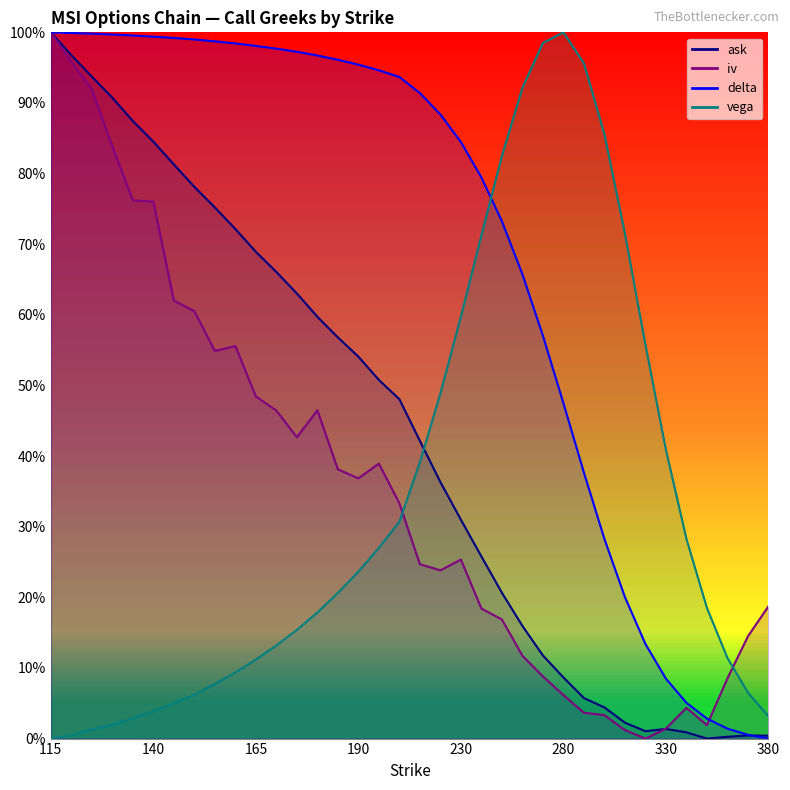

True or false: vega has more than 0 interior local peaks.

True